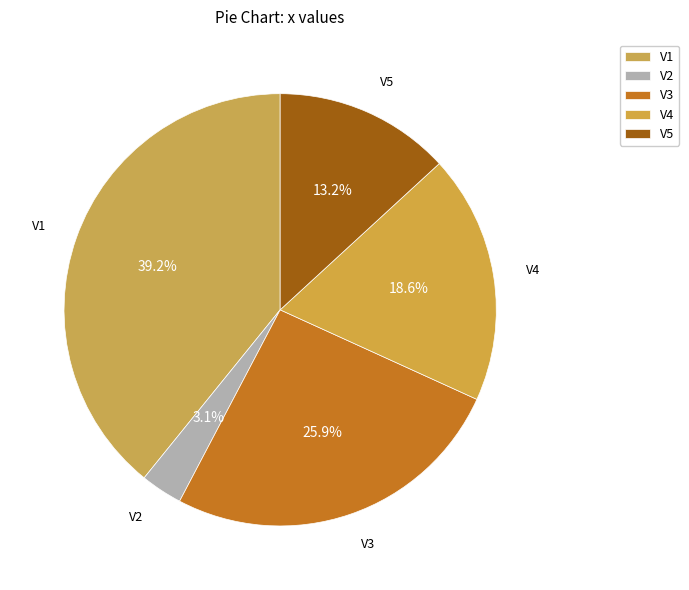

The V4 slice represents 4% of the pie. True or false?

False